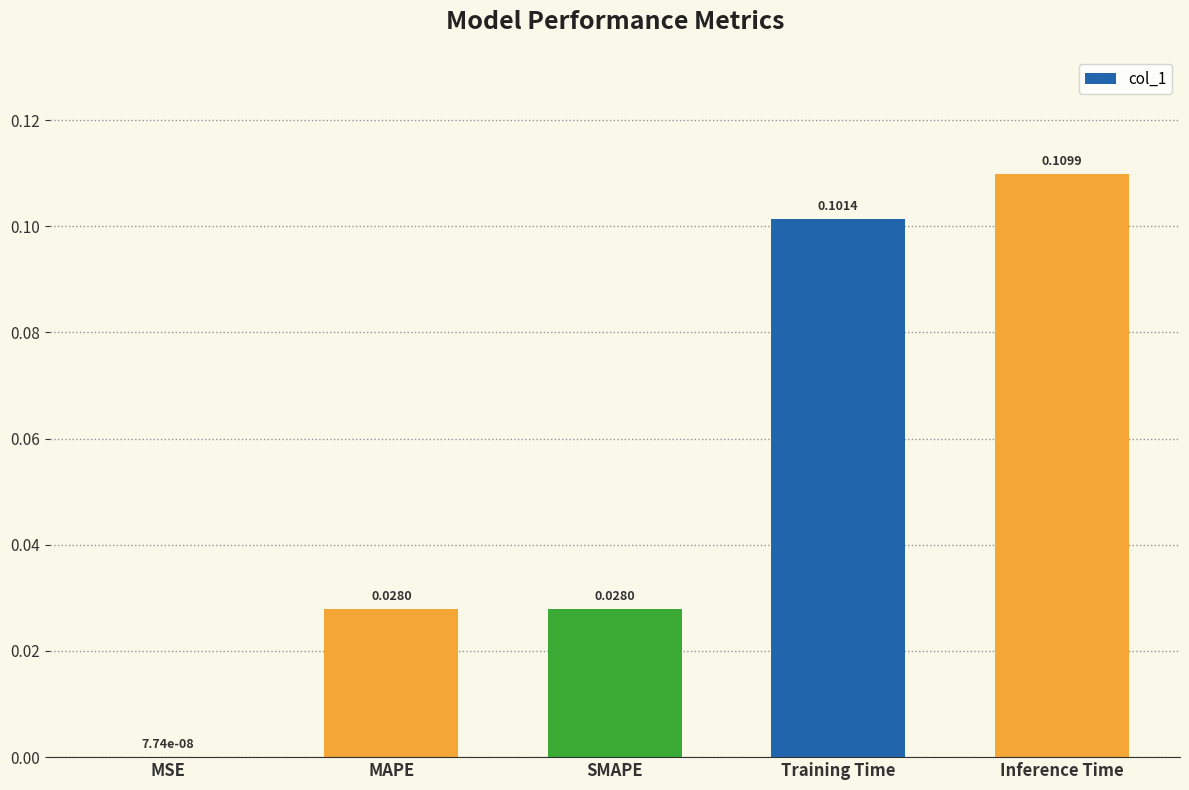

What is the change in value from MSE to Training Time?

+0.1